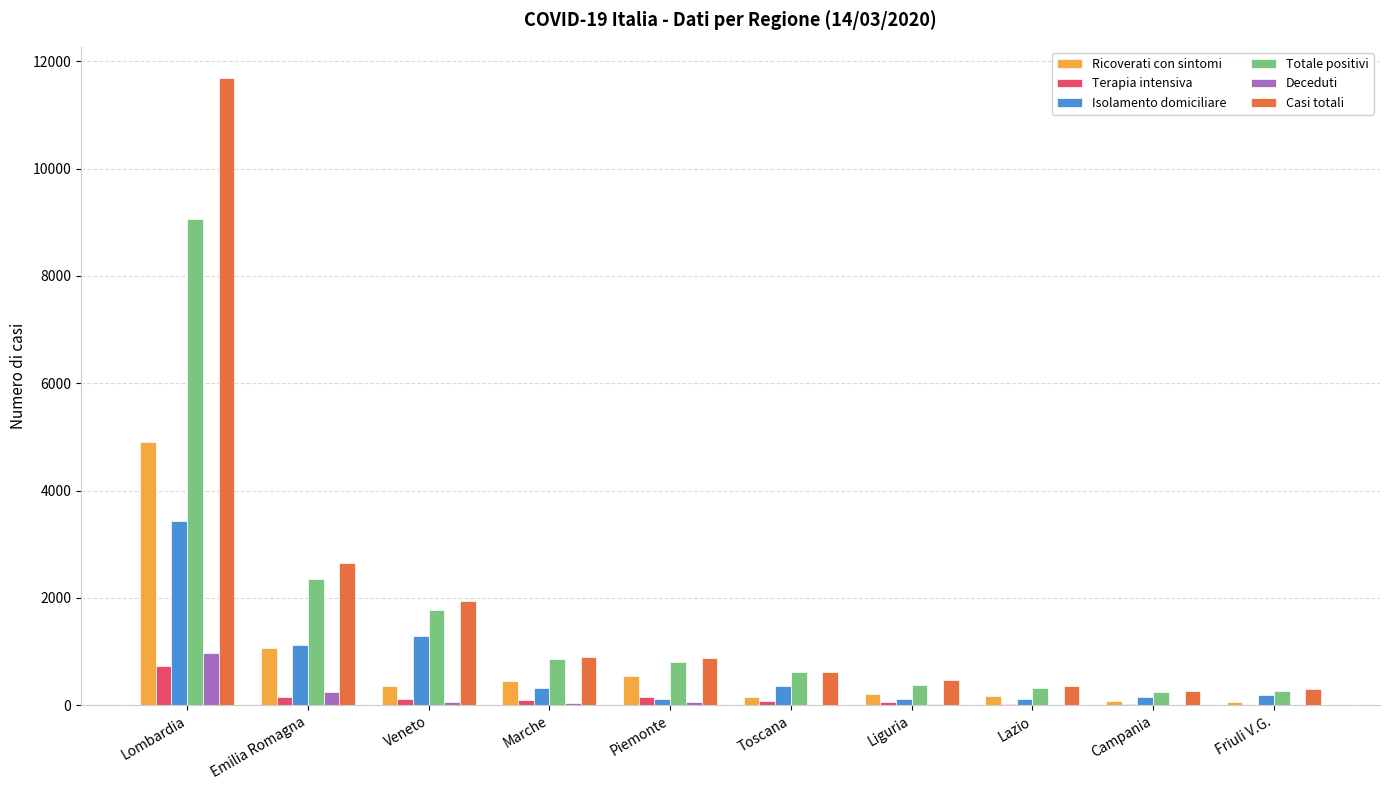

Count the number of categories in the chart.

10